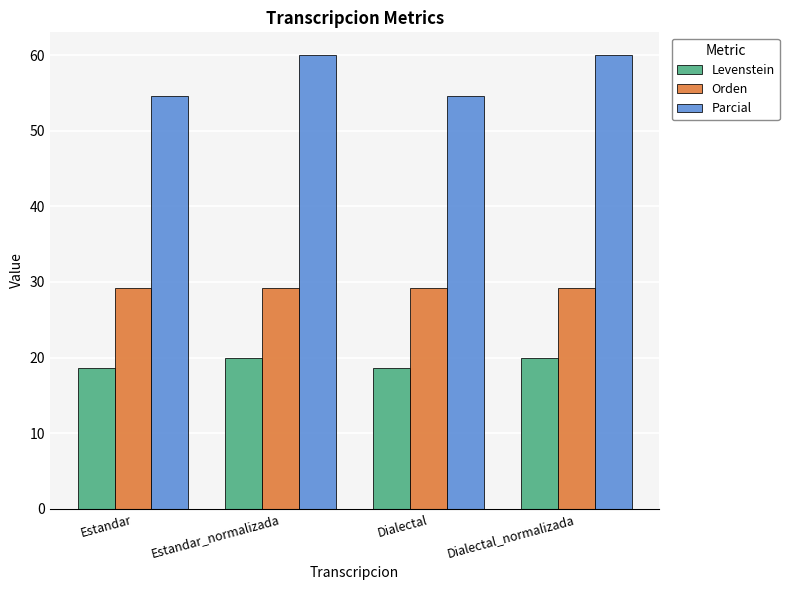

What is the sum of all Orden values?

116.9